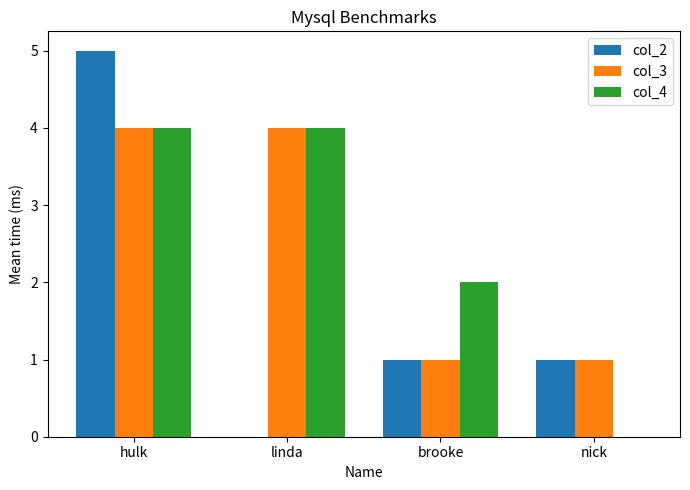

How many groups of bars are there?

4